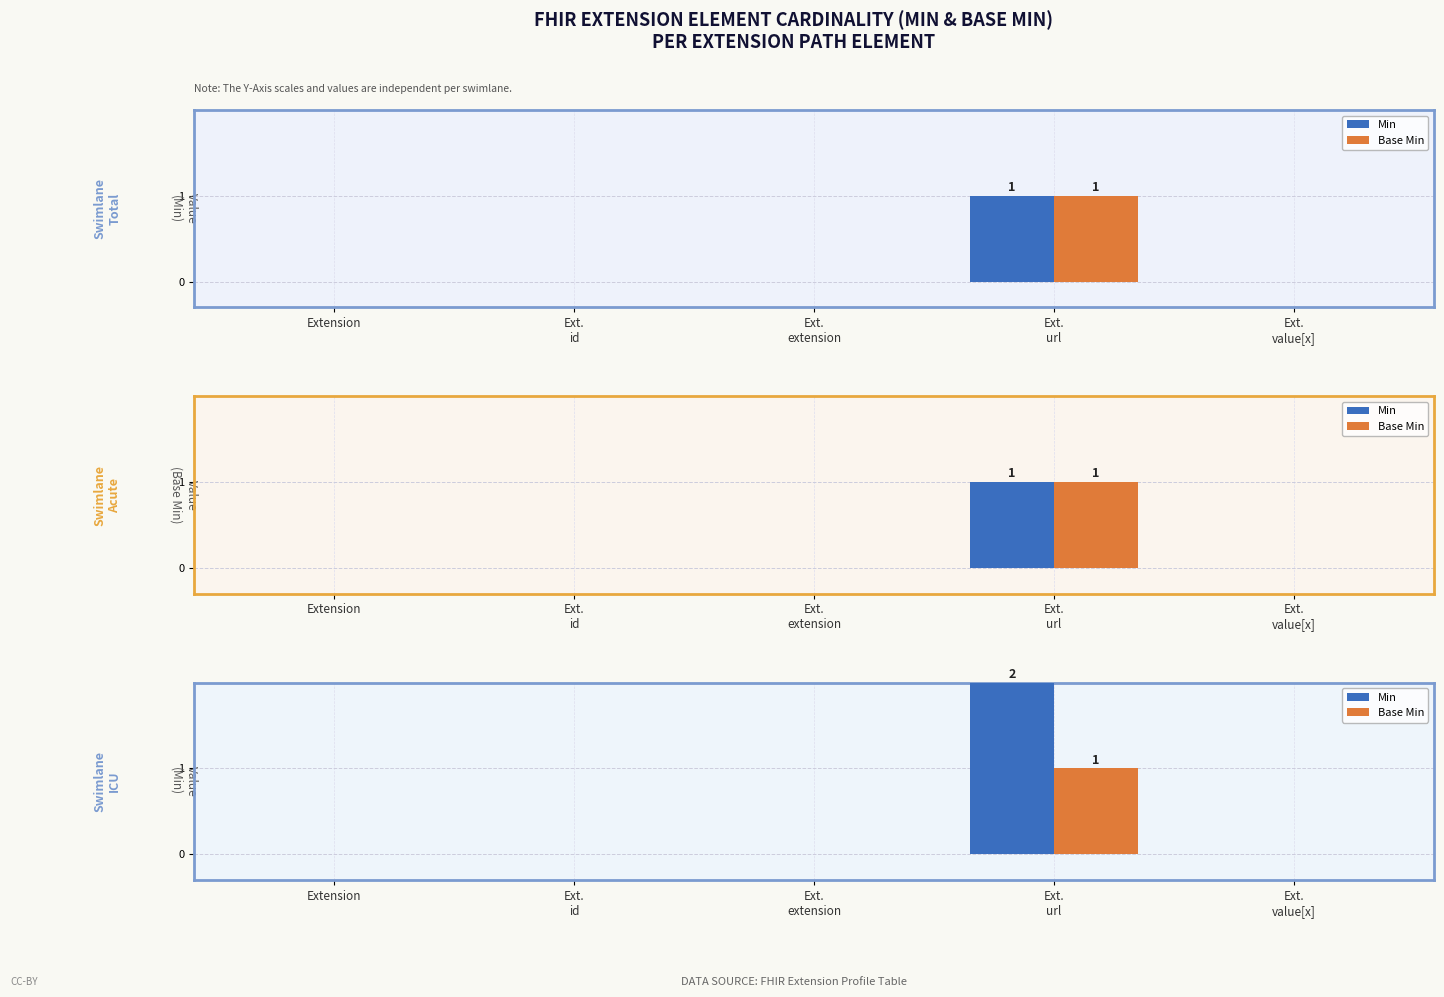

What are all the series names shown in the legend?

Min, Base Min